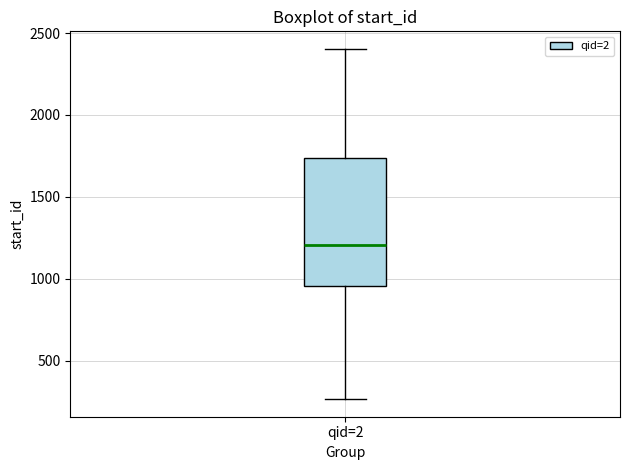

Transcribe this box plot: give where the median line is, the range the box spans, and where the two whiskers end, as read against the y-axis. The values are not printed on the chart, so give them approximately, as read against the axis.

median 1200, box 950 to 1750, whiskers 250 to 2400